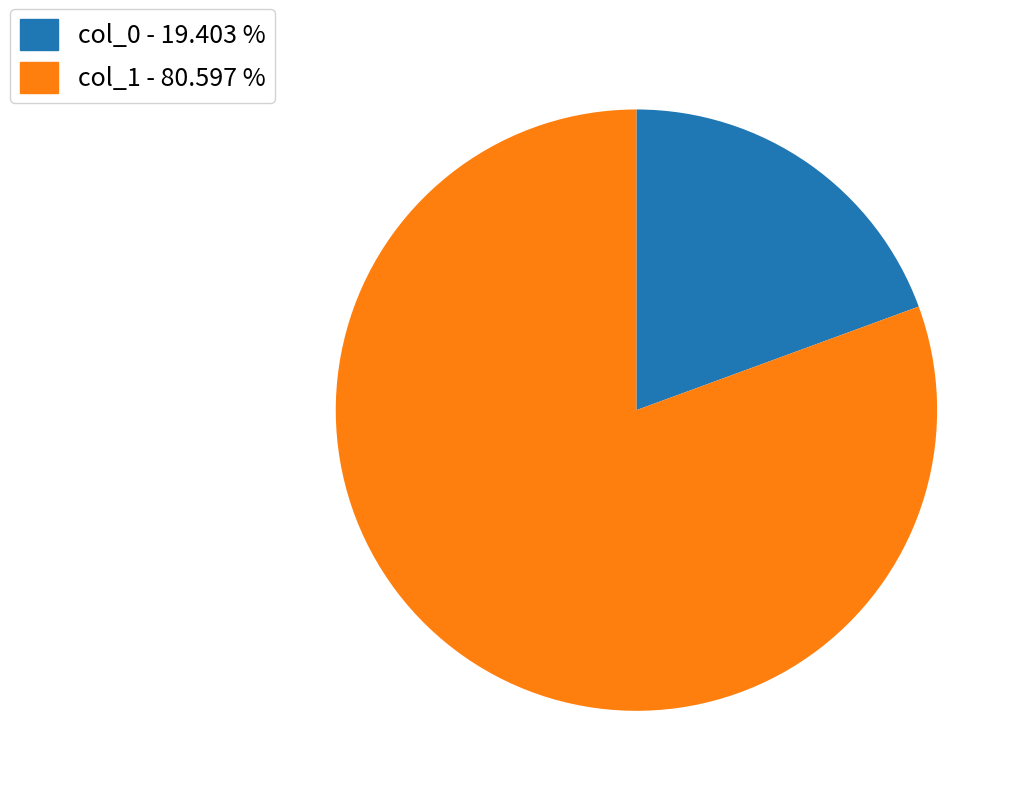

Count the number of slices in the pie.

2